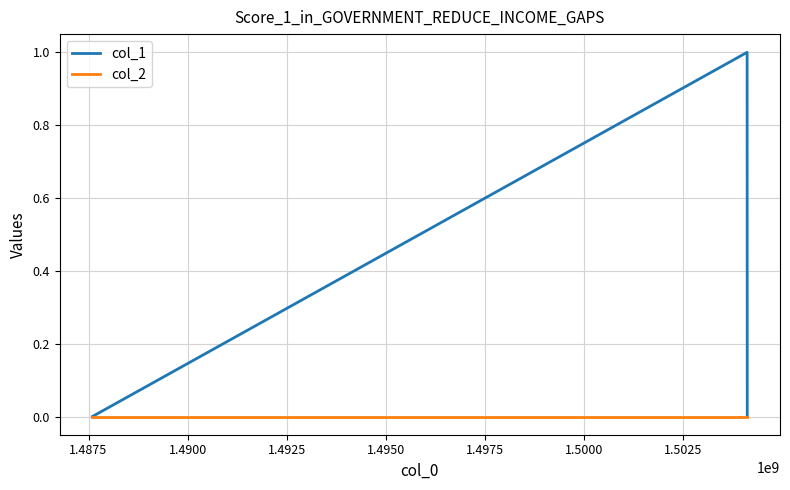

How many categories are shown in the chart?

3